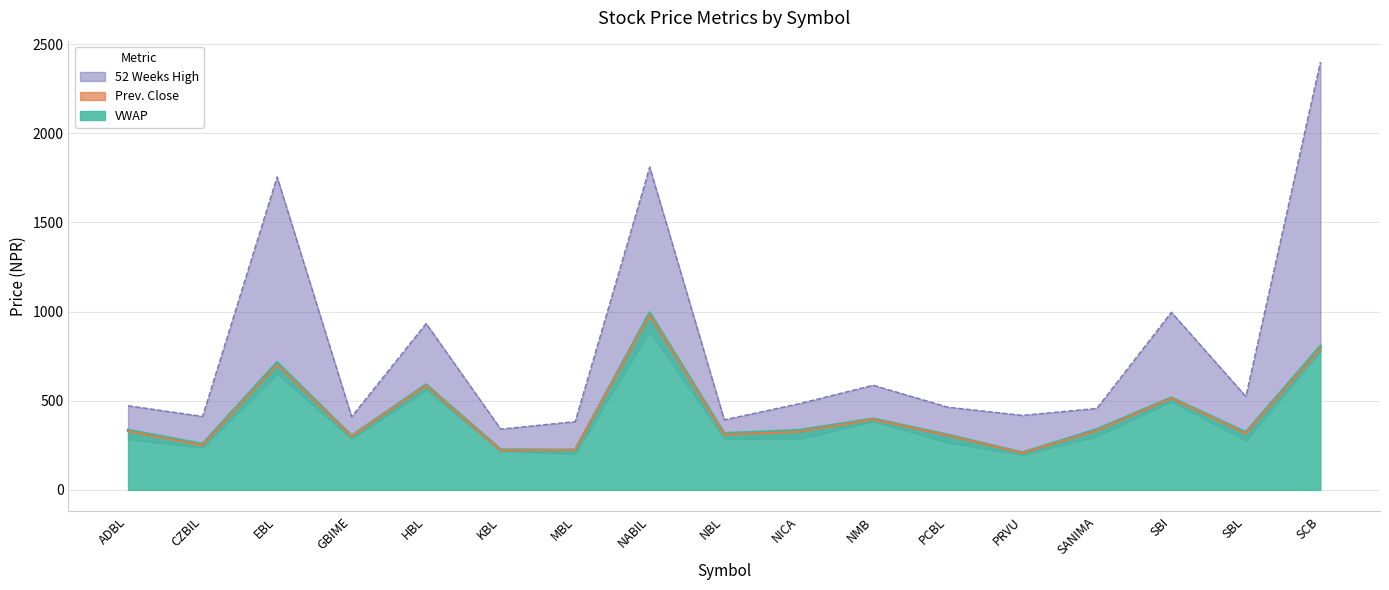

What is the approximate value of VWAP at EBL?

715.2